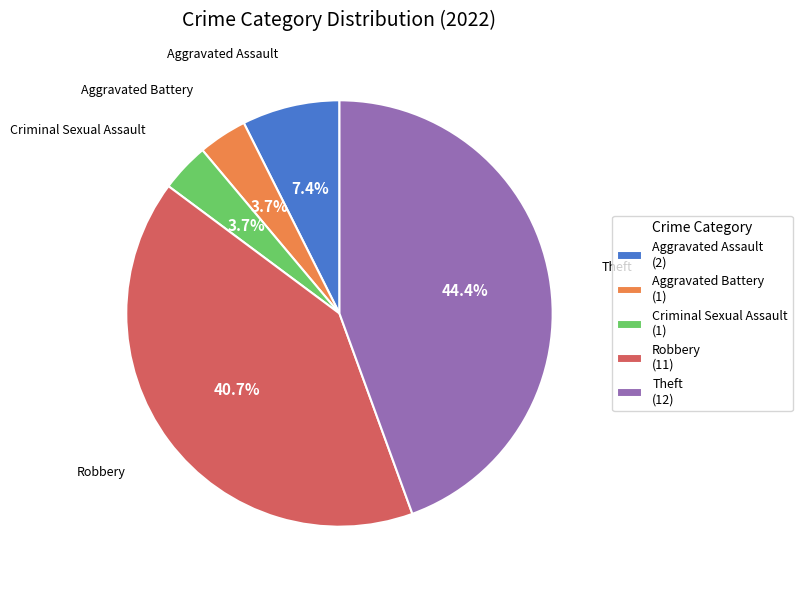

Which category has the biggest portion of the pie?

Theft